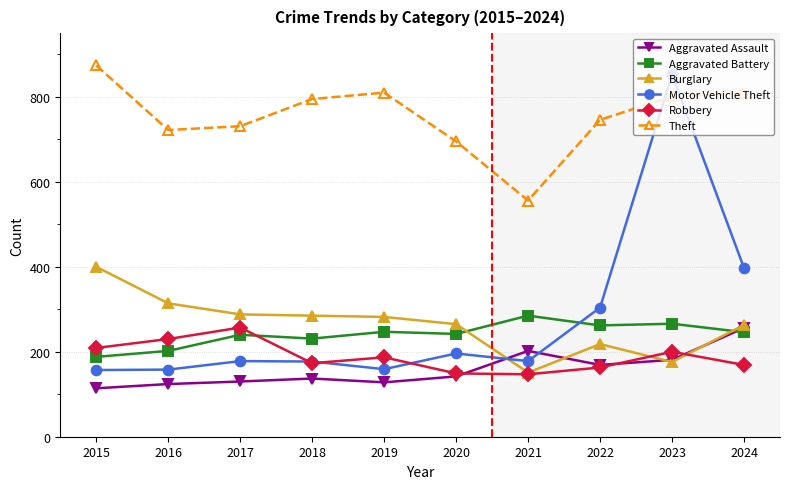

Read the Motor Vehicle Theft value at 2015.

157